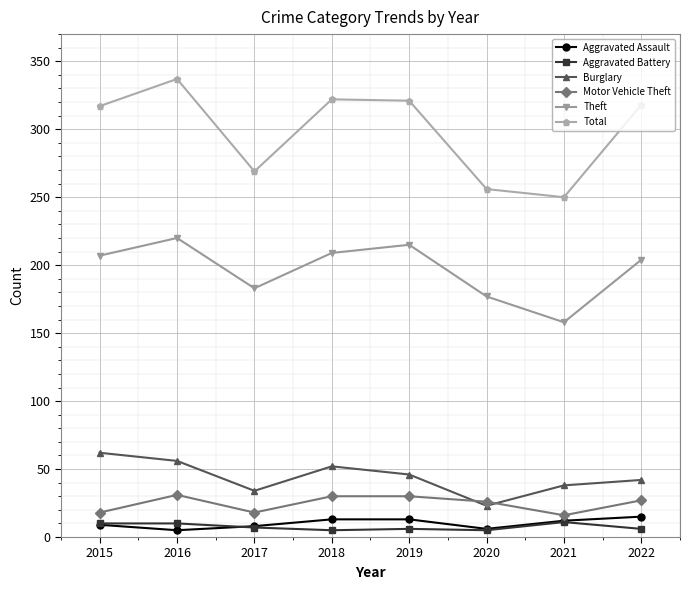

What is the maximum value for Aggravated Assault?

15